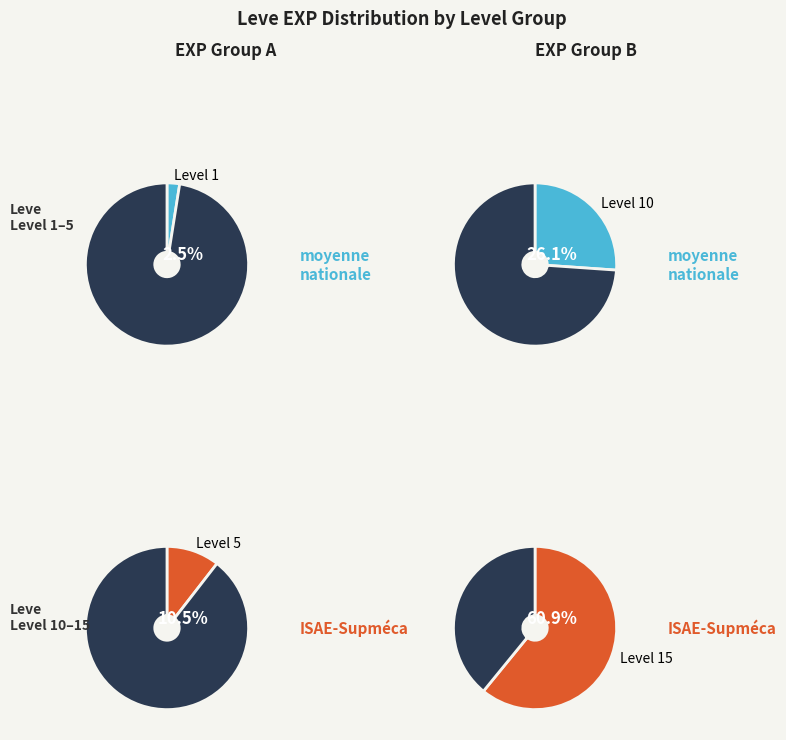

True or false: 11 accounts for 22% of the total.

False